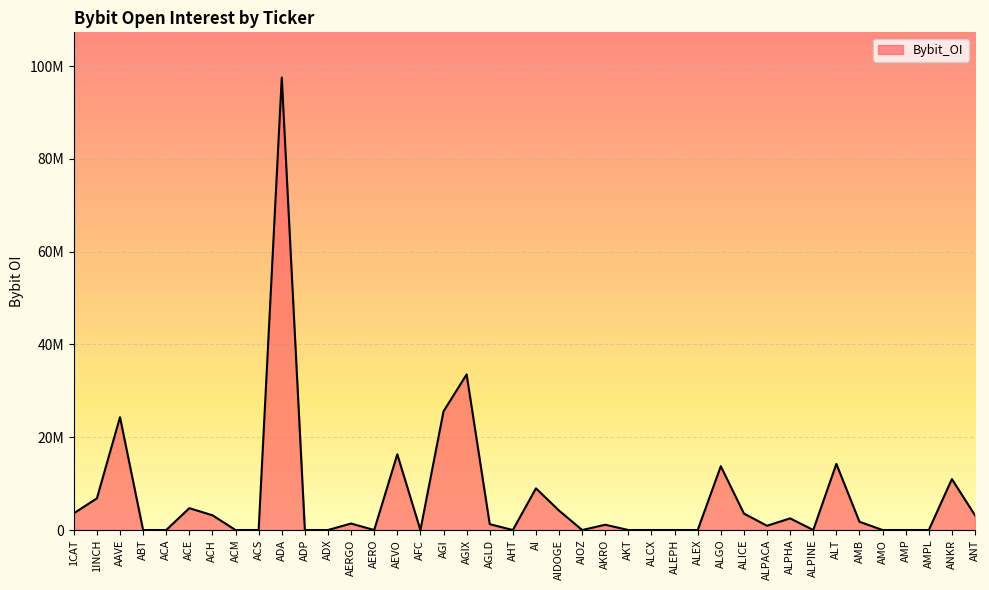

What is the label of the 39th point from the right?

1INCH